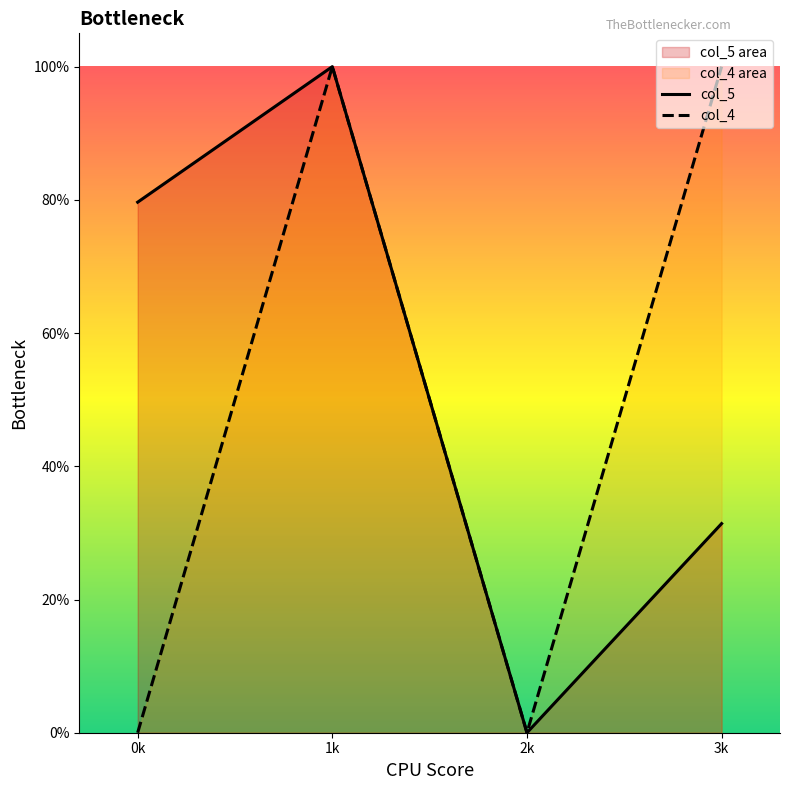

At which category is the sum across all series the highest?

1k